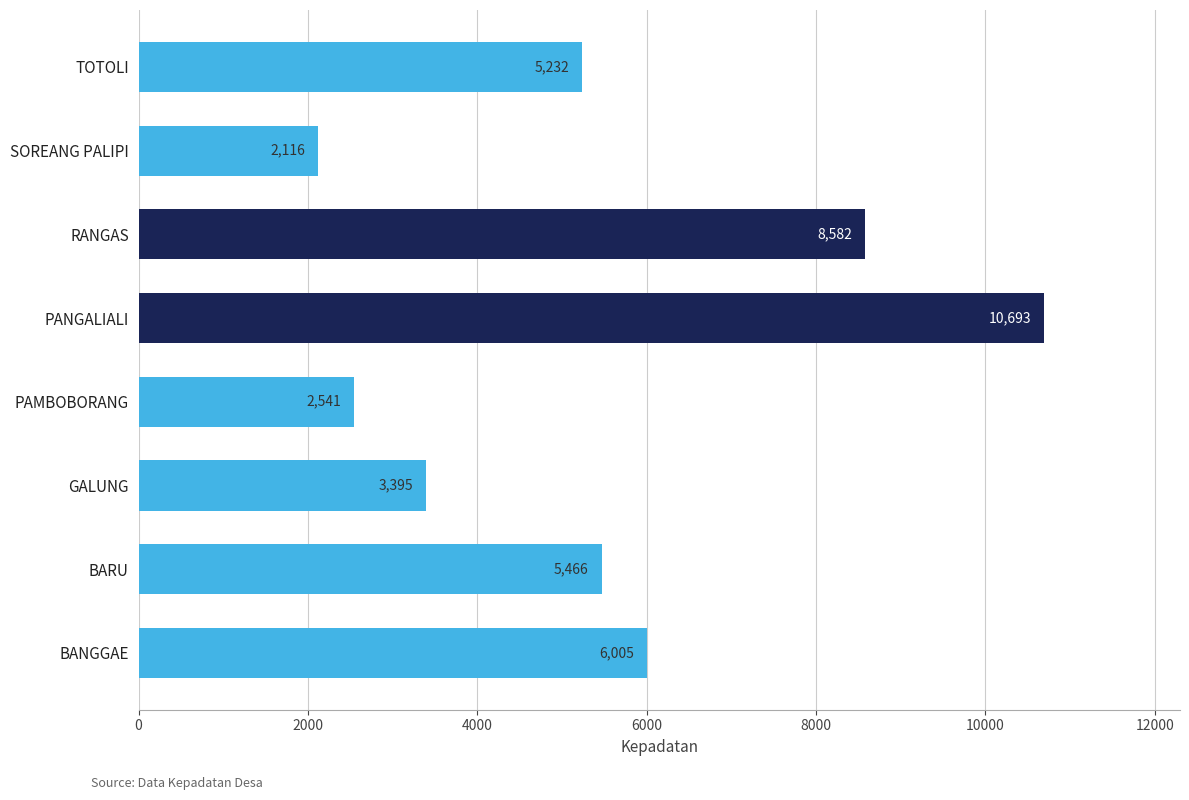

Which has a higher value, PAMBOBORANG or BARU?

BARU